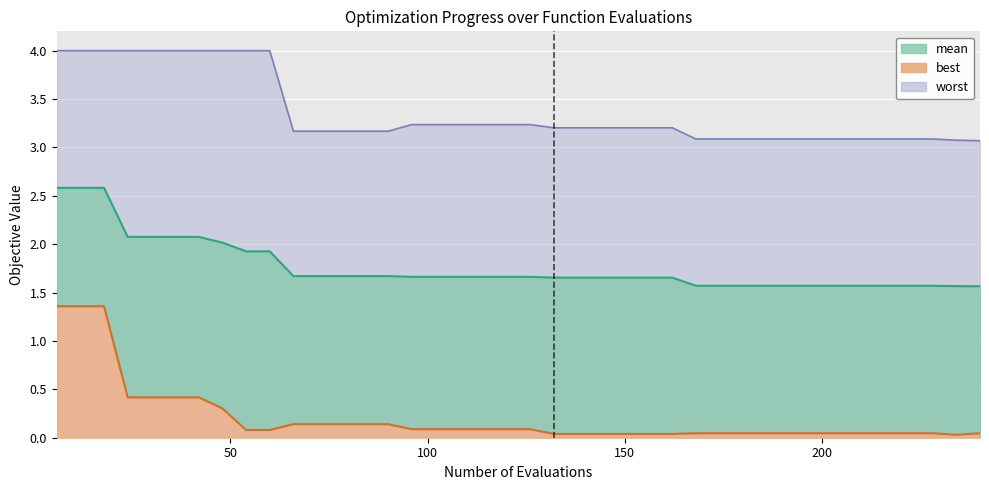

What is the value of the worst point at the 12th from the left?

3.2